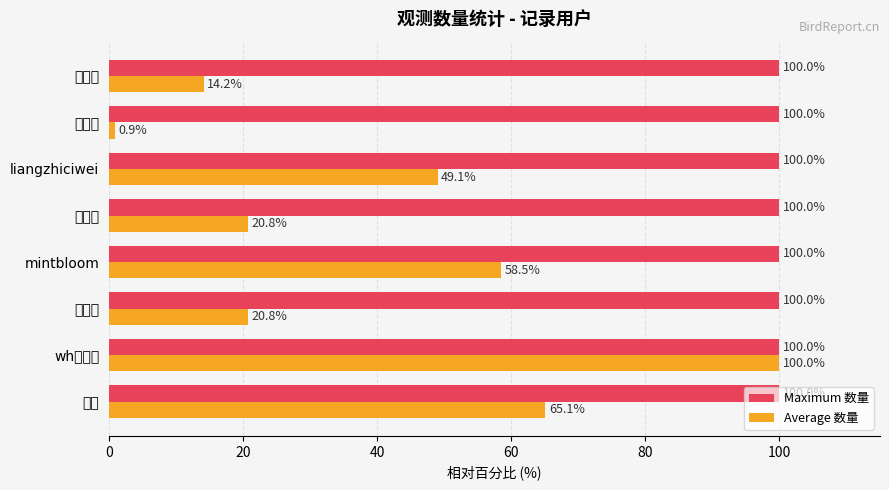

Rank the series by their average value, from highest to lowest.

Maximum 数量, Average 数量